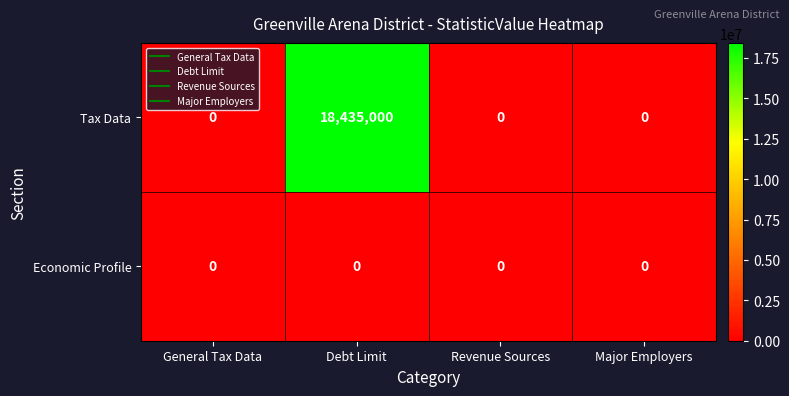

What is the average value of the Tax Data series?

4608750